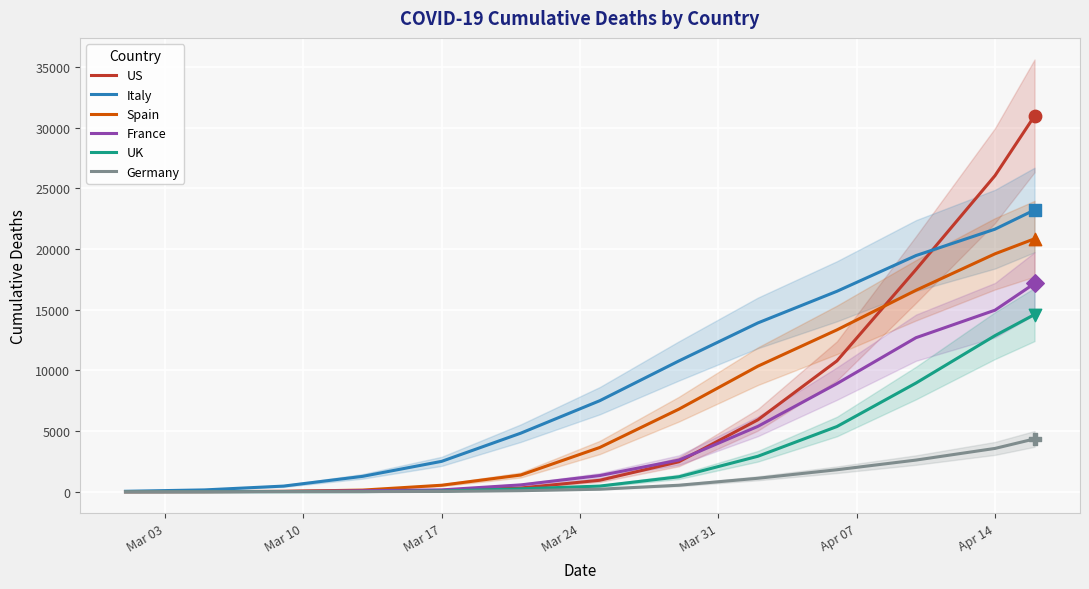

What is the highest value of the Spain series?

20852